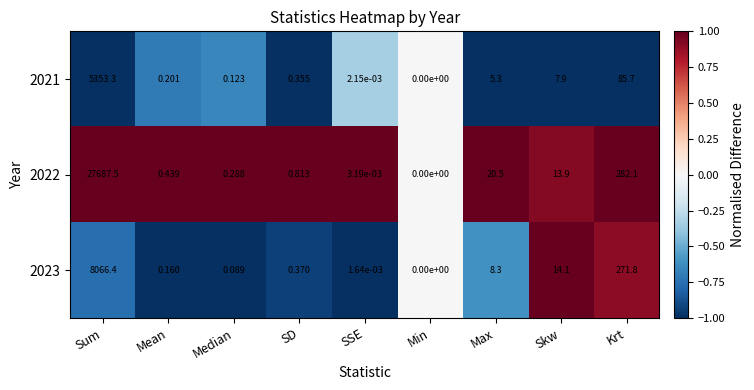

At which category is the sum across all series the highest?

Sum